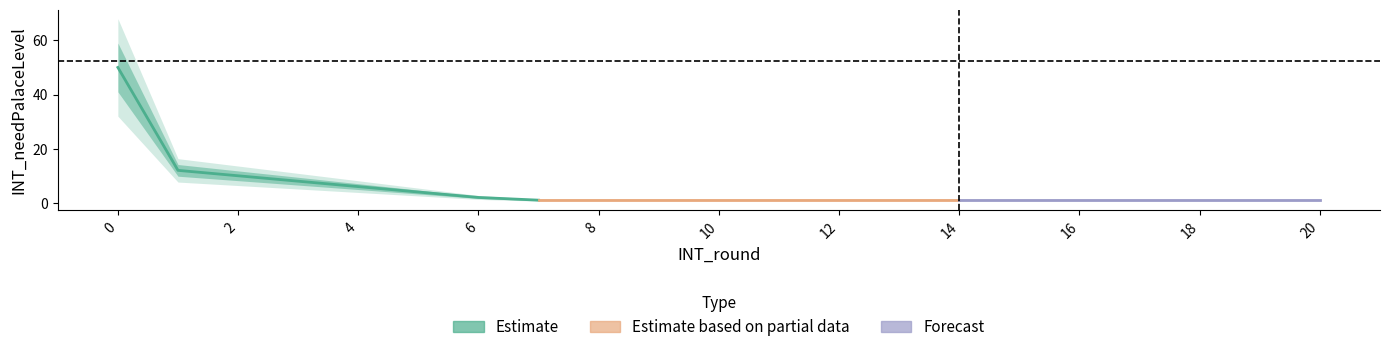

Approximately how many times larger is the value at 14 compared to 8?

1.0